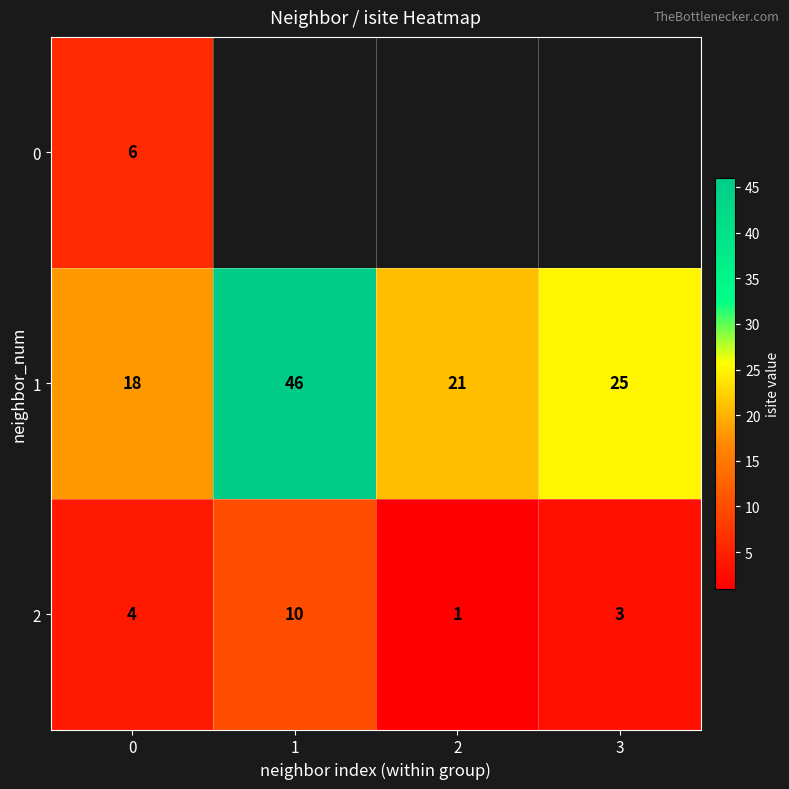

How many data points in 2 are less than 4?

2